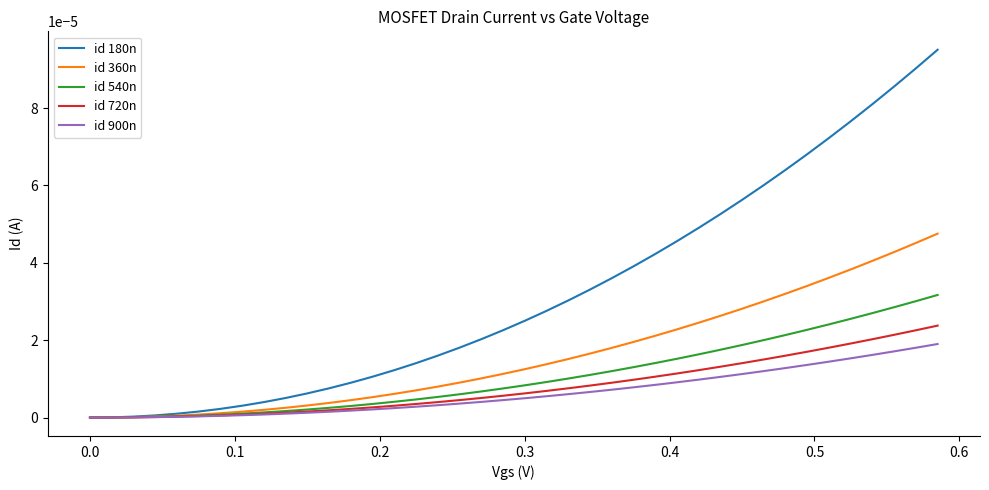

Rank the series by their maximum value, from lowest to highest.

id 900n, id 720n, id 540n, id 360n, id 180n